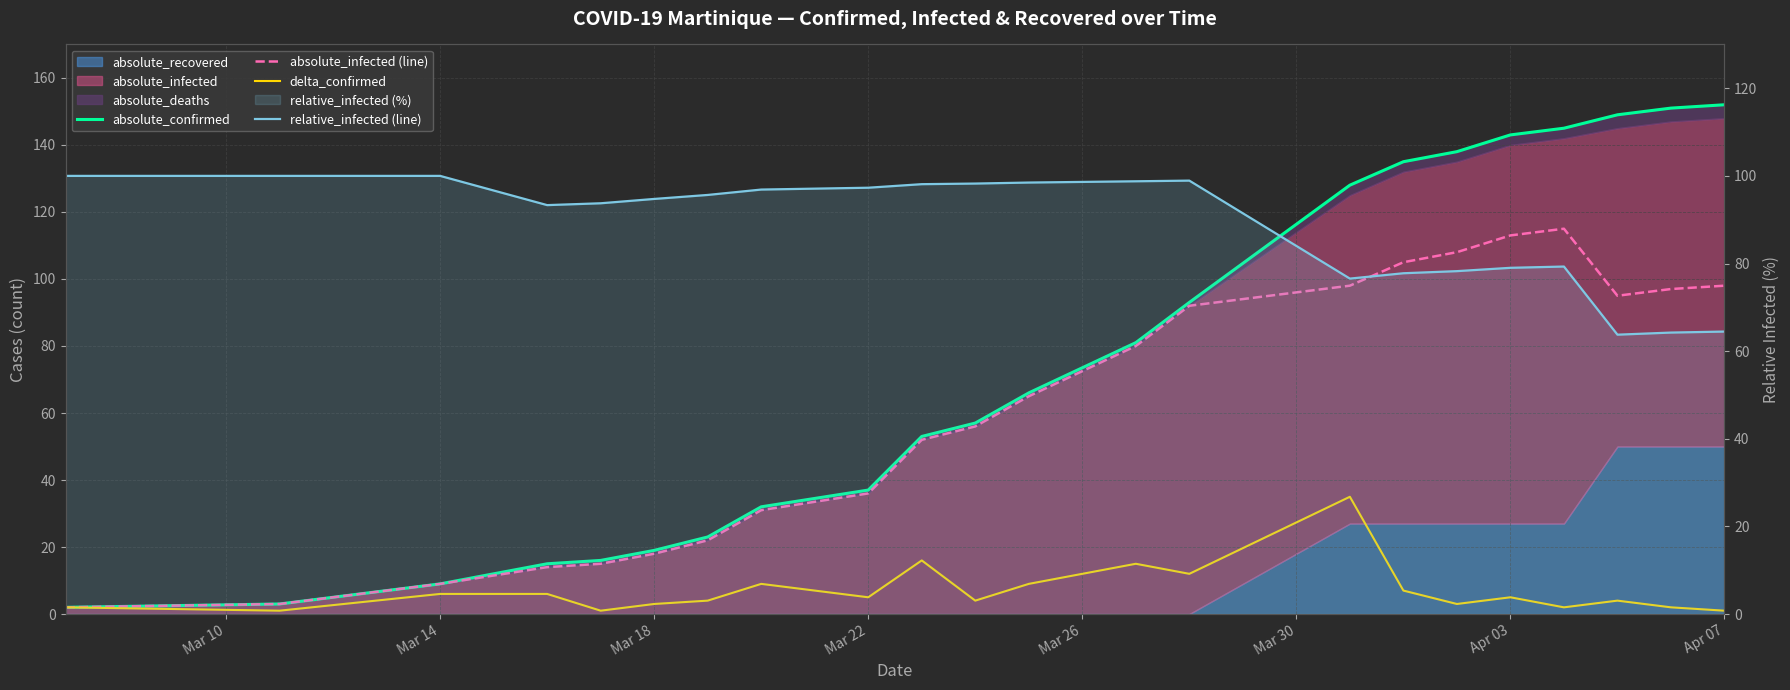

Is the value of absolute_infected (line) at Mar 26 greater than the value of relative_infected (line) at 8?

No